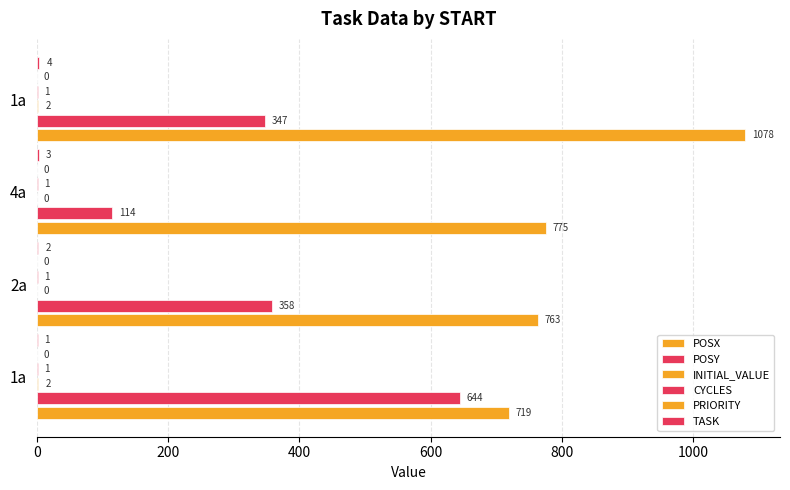

Does the chart contain stacked bars?

No